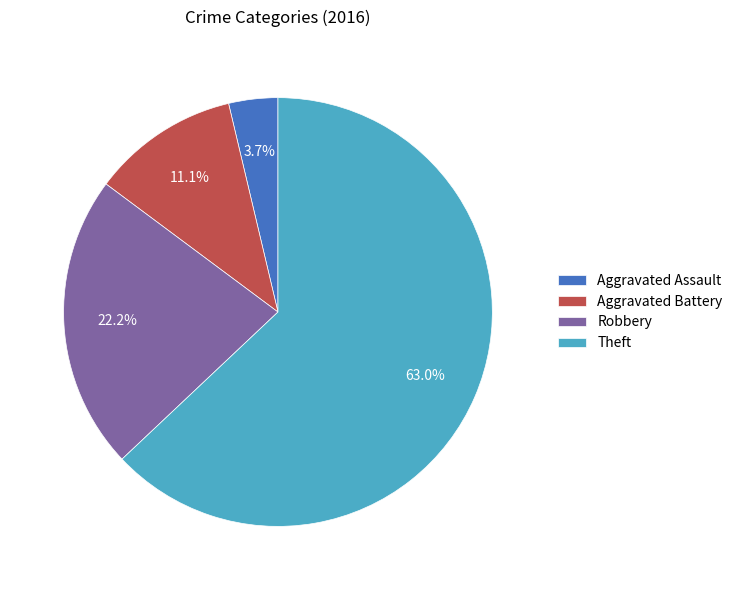

Which slice represents more than half of the pie?

Theft